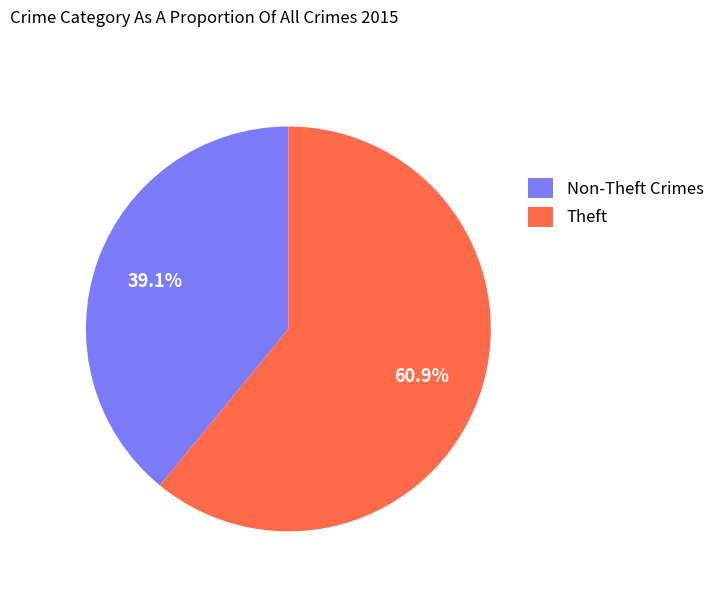

What percentage do Non-Theft Crimes and Theft together represent?

100.0%